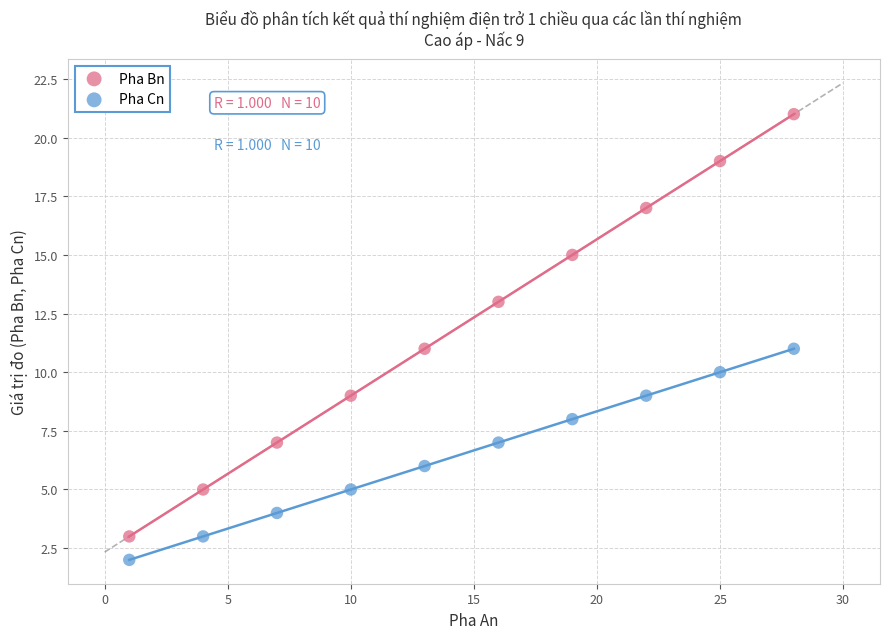

Across all data points, what is the range of Y values (max minus min)?

19